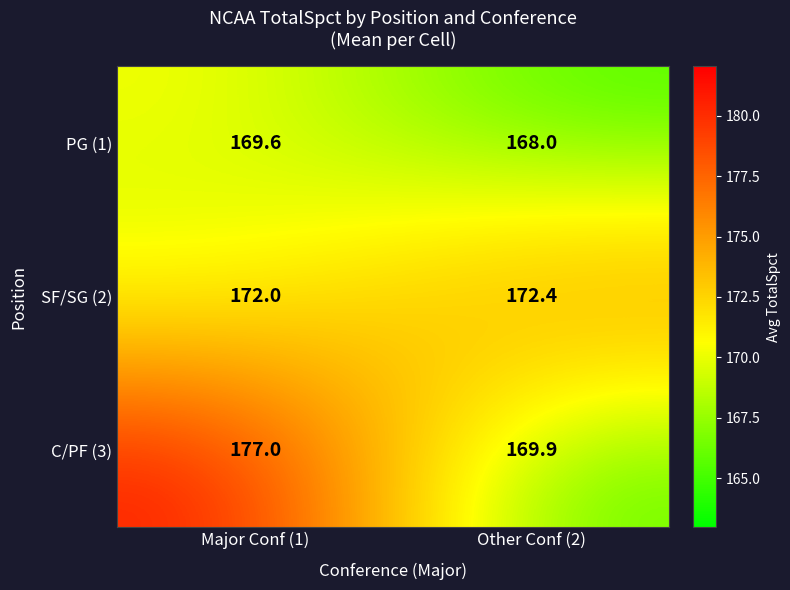

What is the sum of all PG (1) values?

337.6